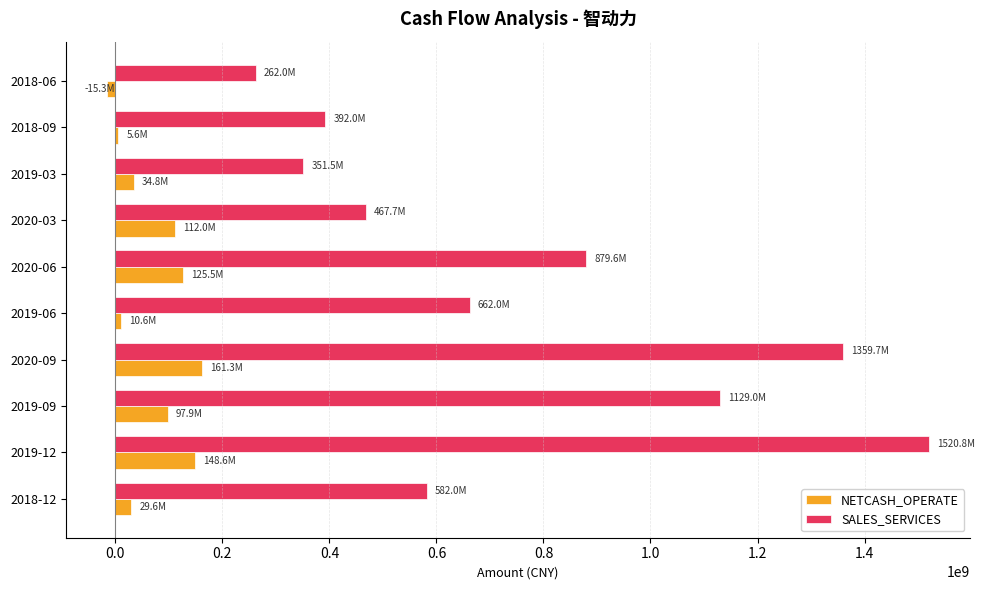

At which category is the sum across all series the highest?

2019-12